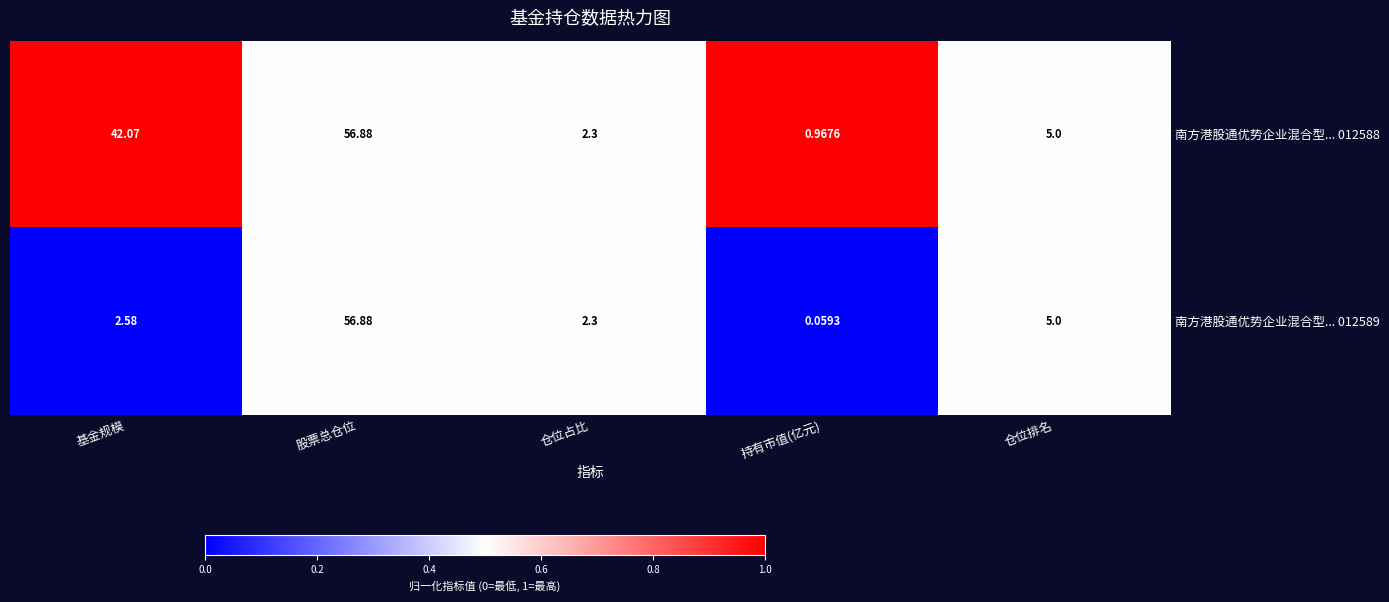

List the series in order of their overall mean, highest first.

南方港股通优势企业混合型... 012588, 南方港股通优势企业混合型... 012589